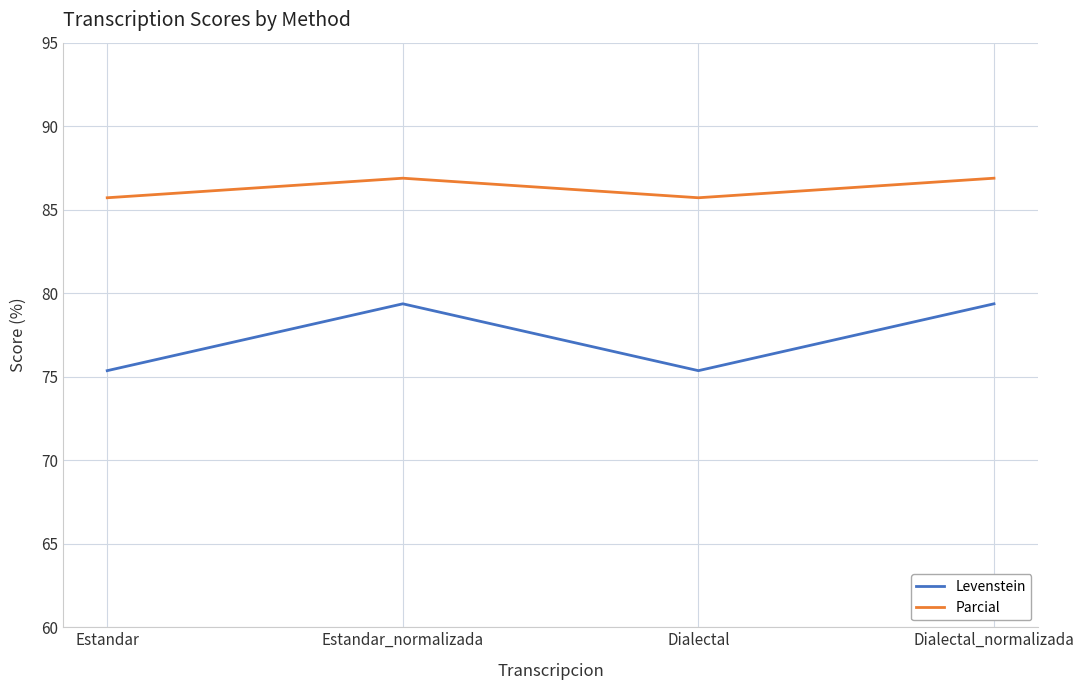

Which series changed the most between Estandar and Estandar_normalizada?

Levenstein